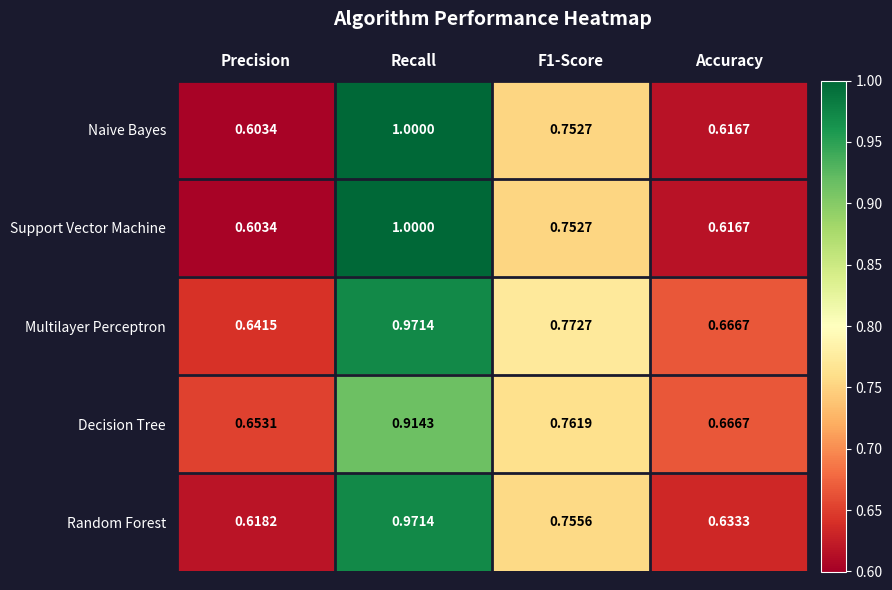

Which series has the largest total across all categories?

Multilayer Perceptron